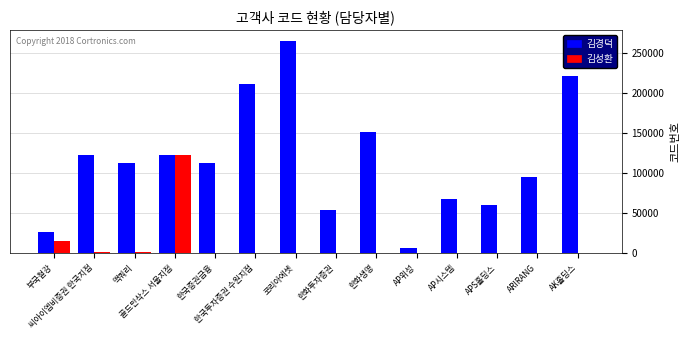

Which series has the largest total across all categories?

김경덕